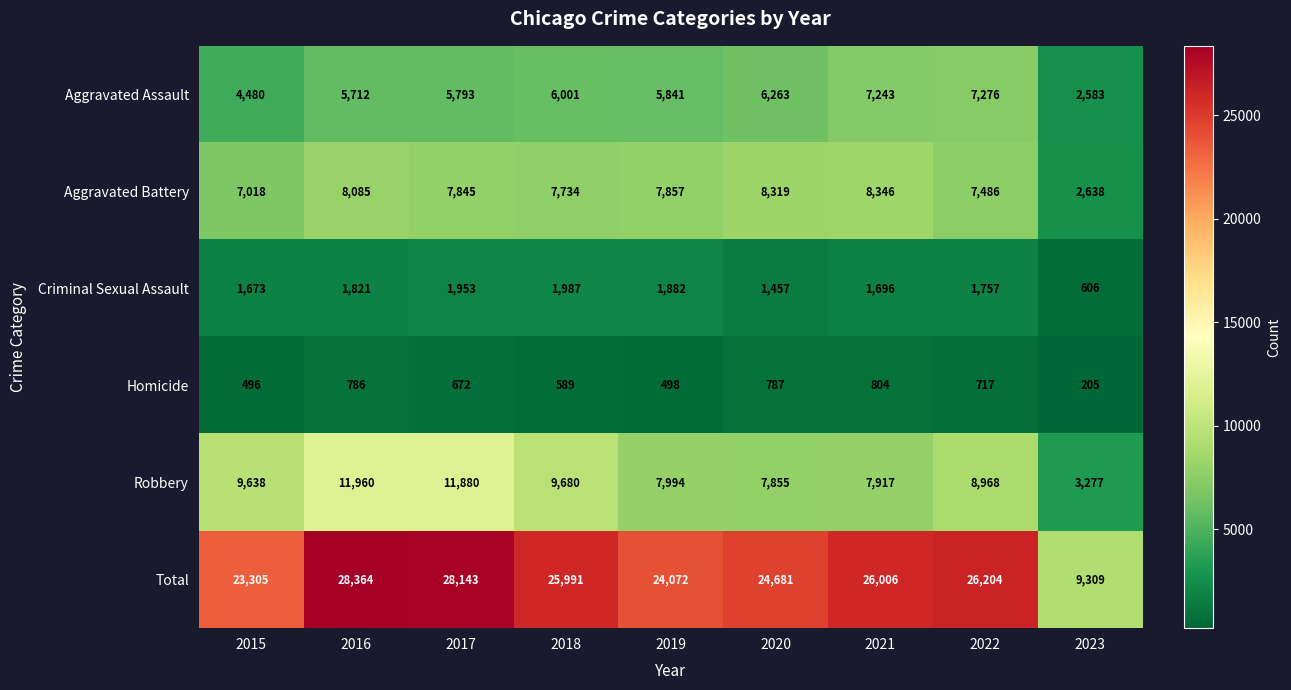

What is the average value of the Aggravated Battery series?

7259